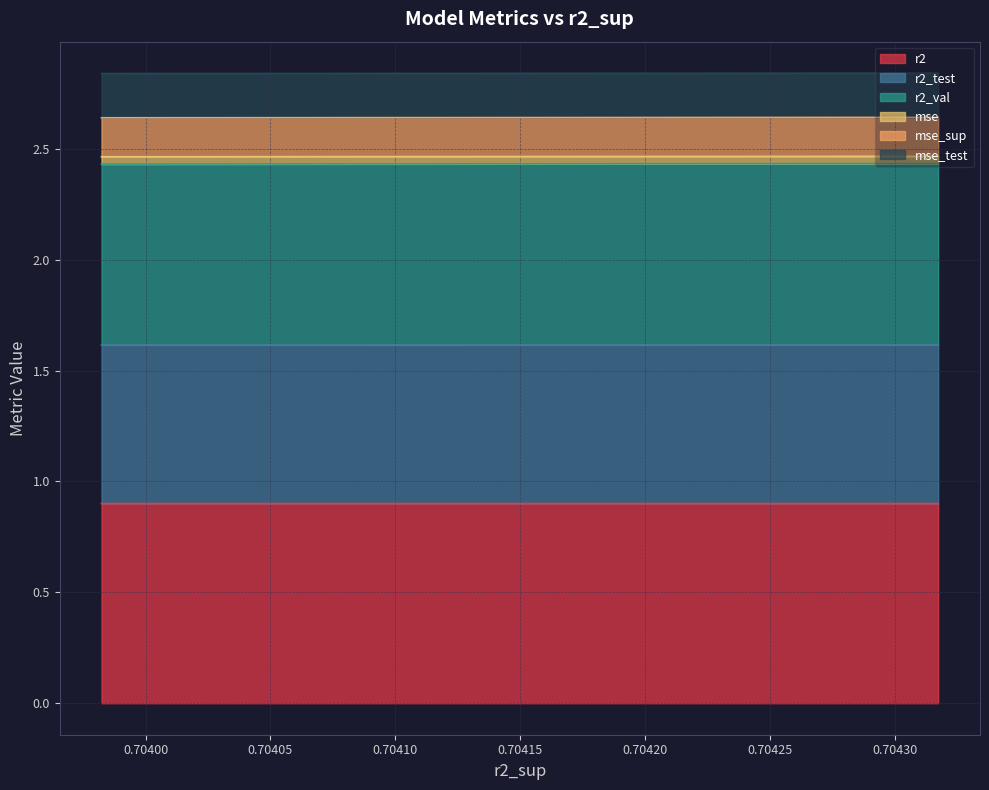

What is the minimum value for r2?

0.9